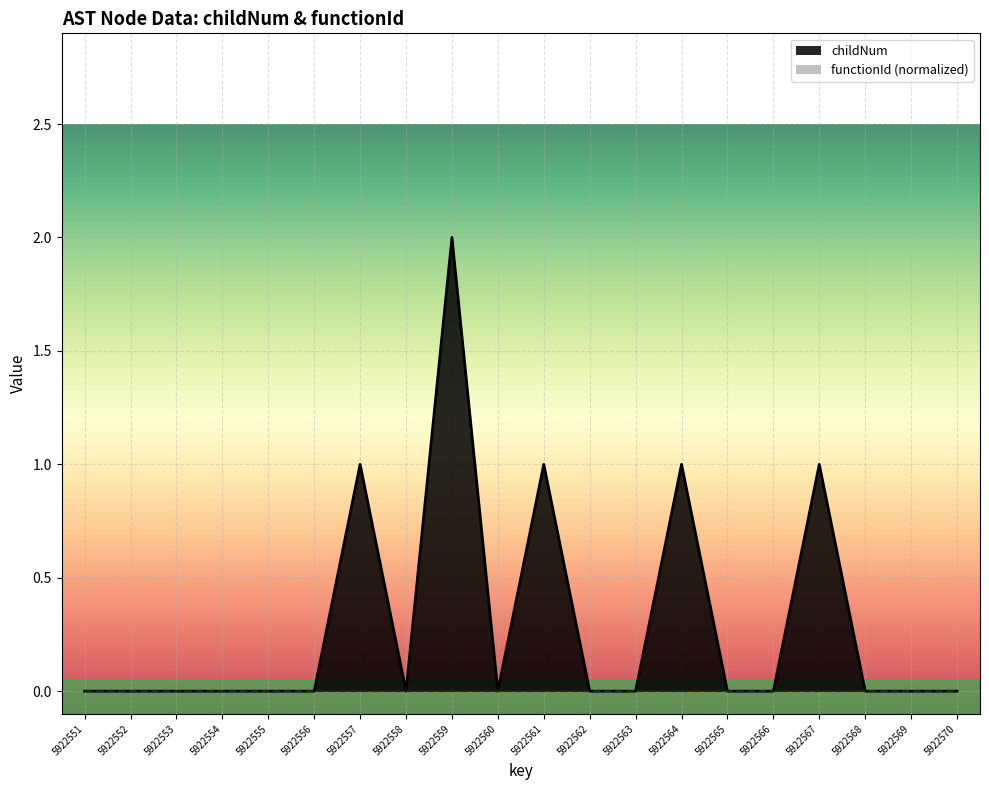

True or false: the data shows 1 at 5922559.

False